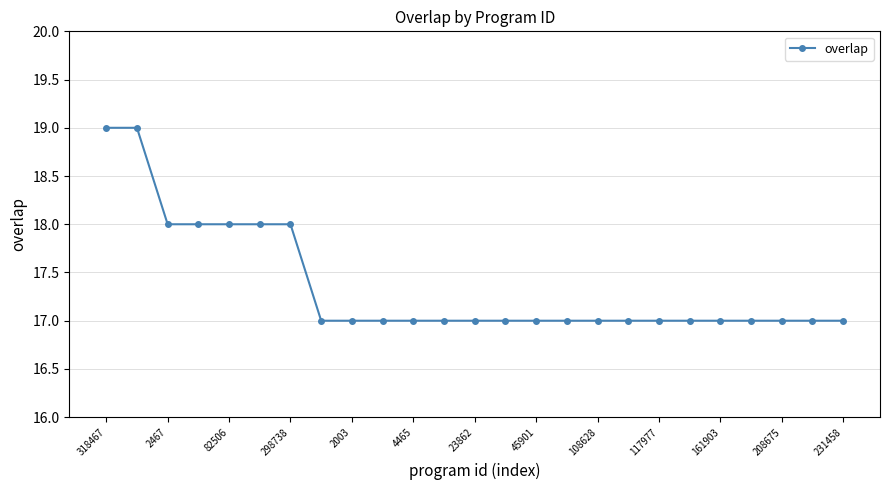

What is the minimum value shown in the chart?

17